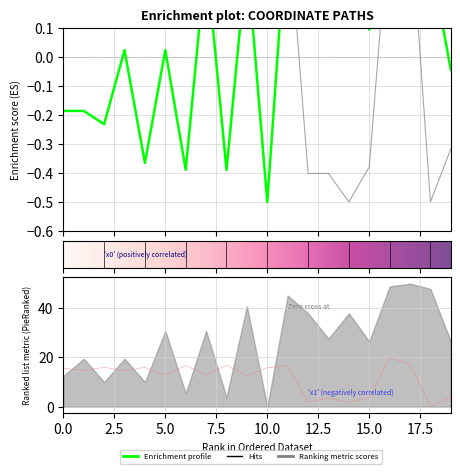

Between which two adjacent categories do x0 and y0 first intersect?

6 and 7